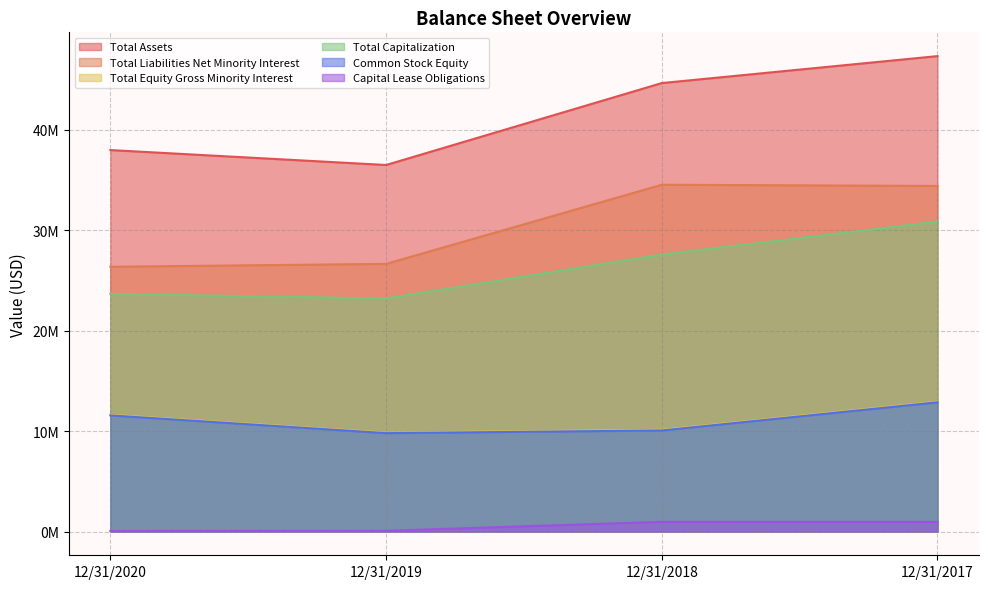

How many values in the Total Assets series exceed 44659000?

1